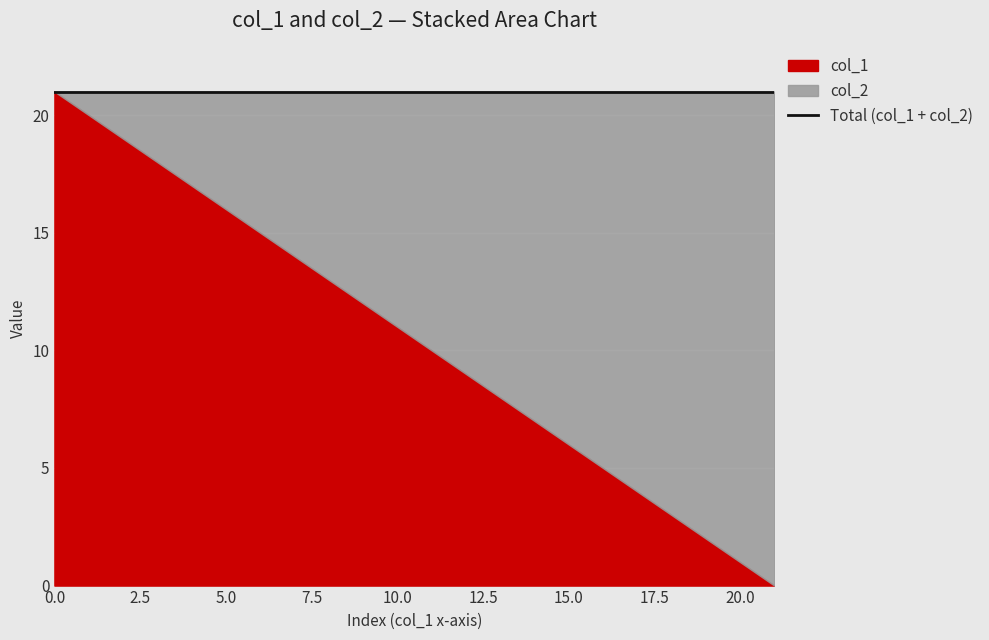

Between 1 and 14, which is larger?

1